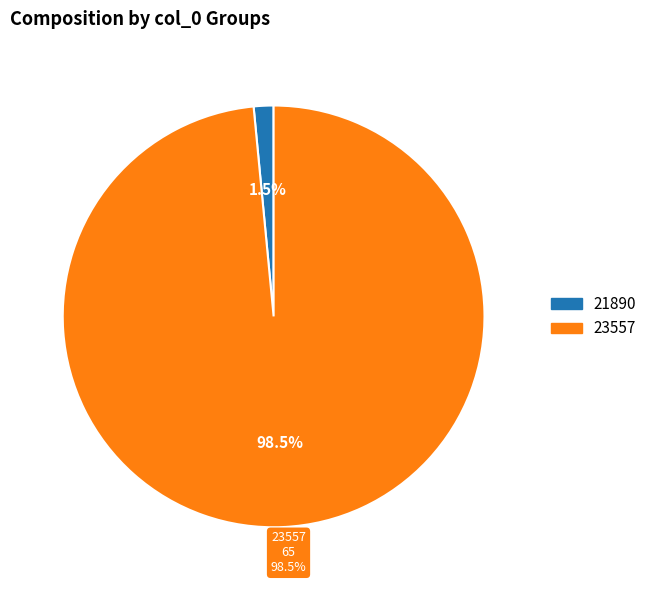

Is there a majority slice in this chart?

Yes